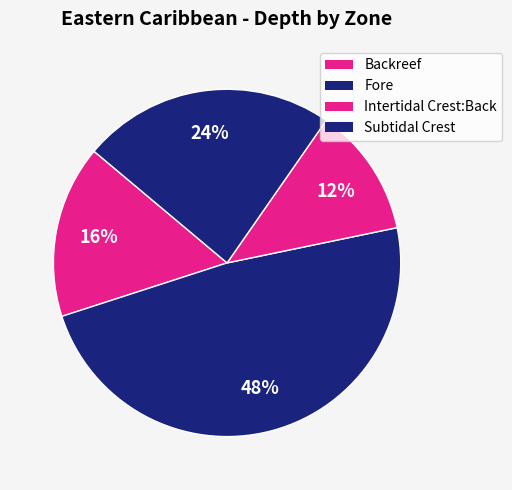

To the nearest percent, what portion does Fore represent?

48%